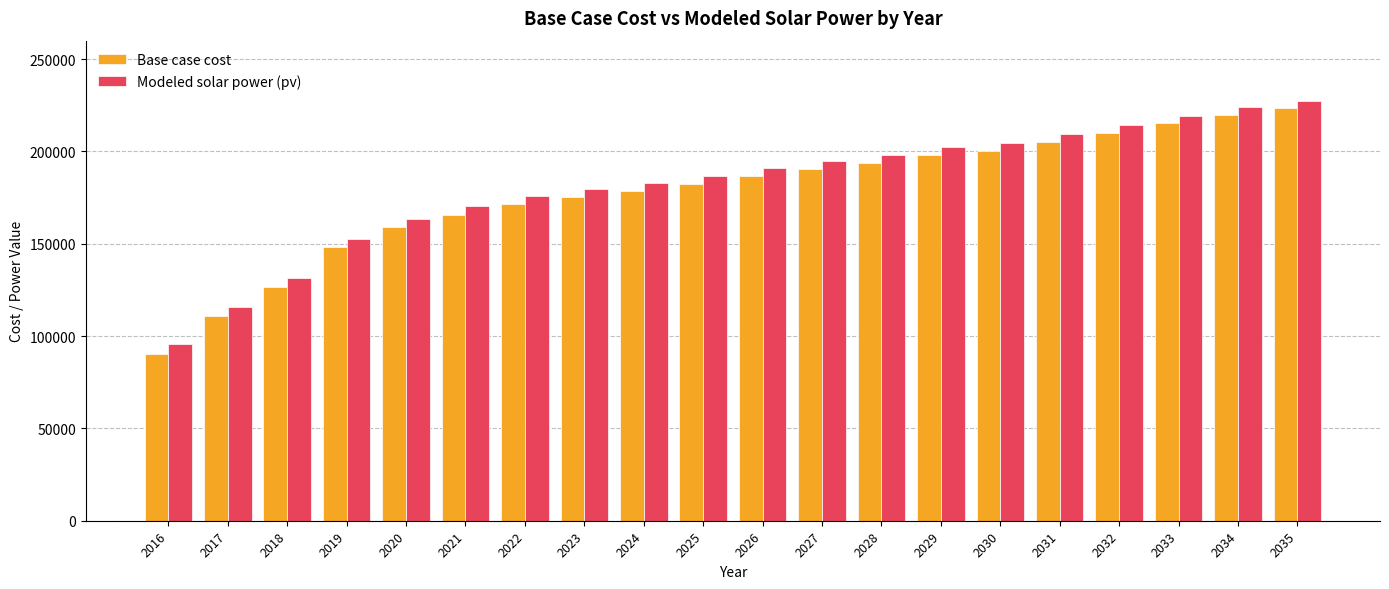

List the series in order of their overall mean, lowest first.

Base case cost, Modeled solar power (pv)